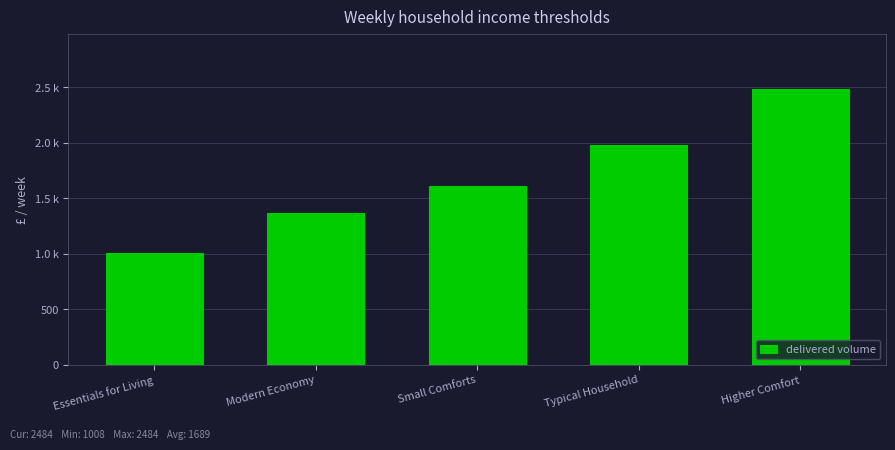

Where is the data nearest to the value 1746?

Small Comforts